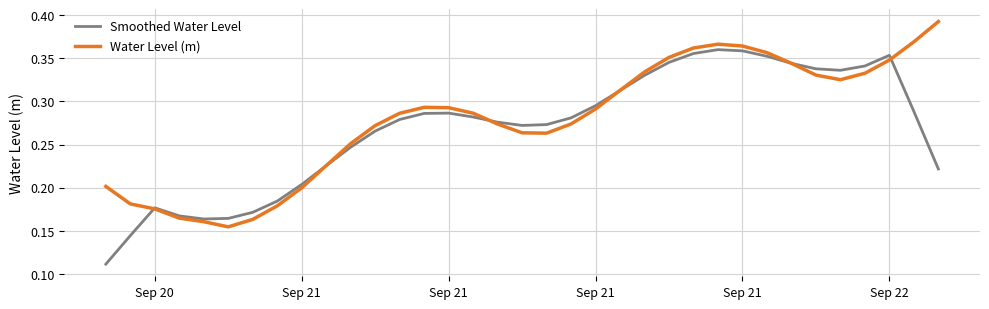

List the series in order of their peak value, highest first.

Water Level (m), Smoothed Water Level